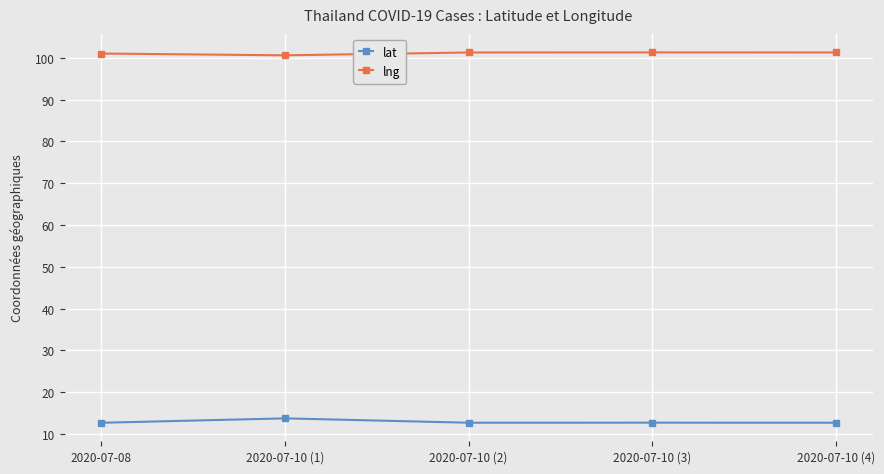

What is the difference between the highest and lowest values at 2020-07-10 (1)?

86.8